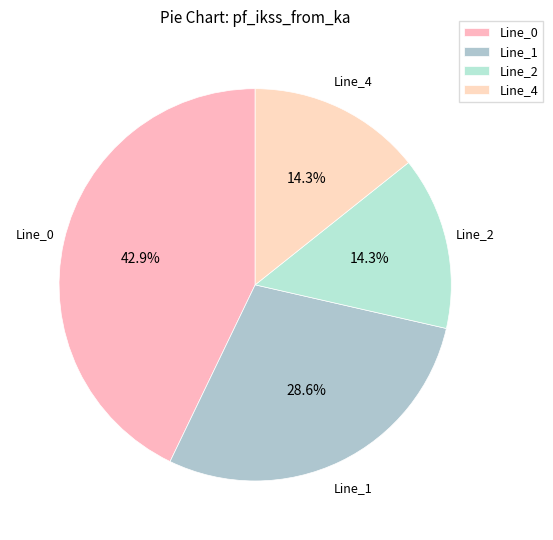

Is there a majority slice in this chart?

No